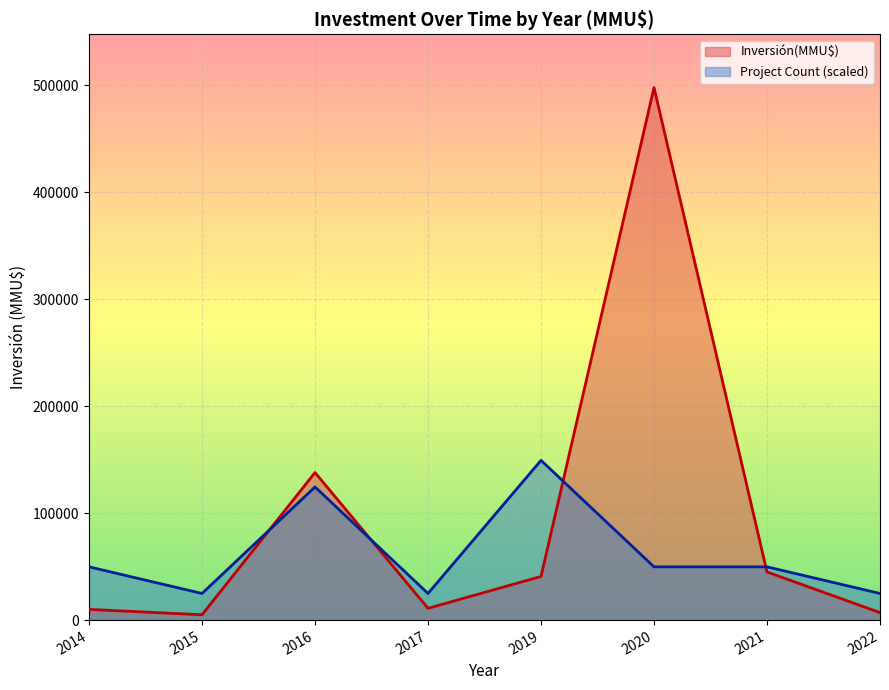

How many interior local valleys does the Inversión(MMU$) series have?

2